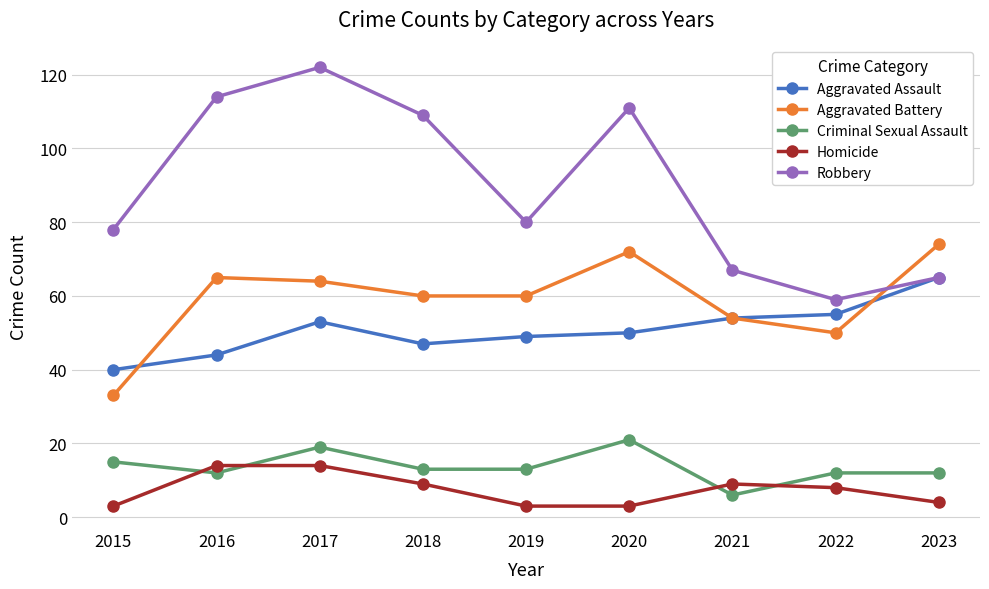

Reading left to right, extract all data points from this chart.

Aggravated Assault: 2015=40	2016=44	2017=53	2018=47	2019=49	2020=50	2021=54	2022=55	2023=65
Aggravated Battery: 2015=33	2016=65	2017=64	2018=60	2019=60	2020=72	2021=54	2022=50	2023=74
Criminal Sexual Assault: 2015=15	2016=12	2017=19	2018=13	2019=13	2020=21	2021=6	2022=12	2023=12
Homicide: 2015=3	2016=14	2017=14	2018=9	2019=3	2020=3	2021=9	2022=8	2023=4
Robbery: 2015=78	2016=114	2017=122	2018=109	2019=80	2020=111	2021=67	2022=59	2023=65